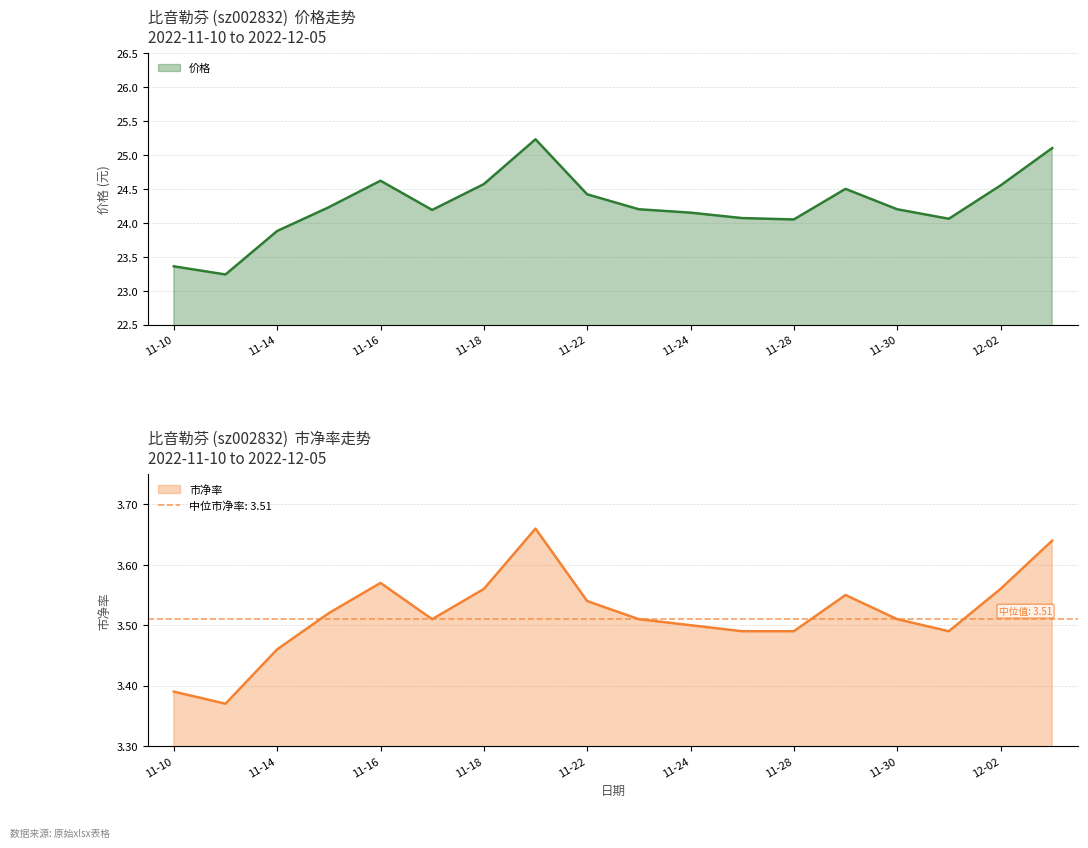

Which series has the largest range (max minus min)?

价格